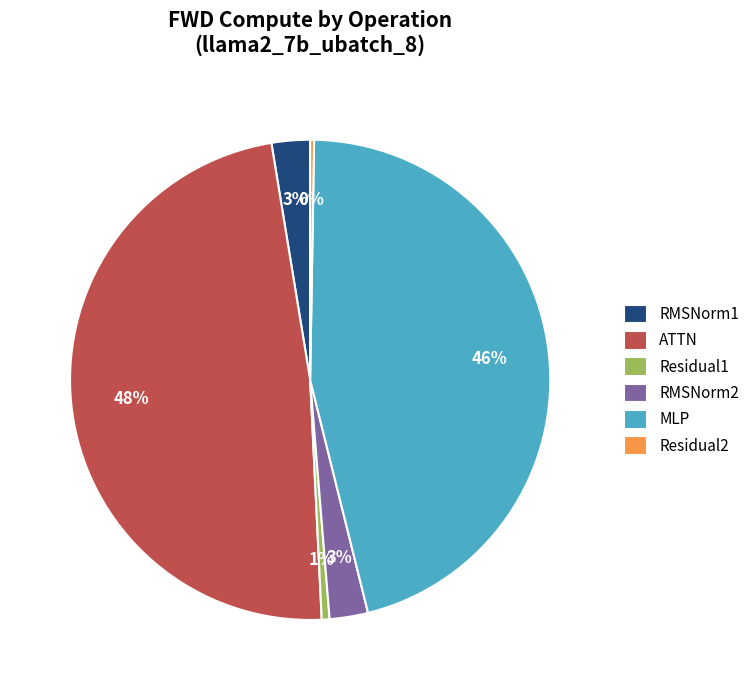

Does any single category account for the majority?

No